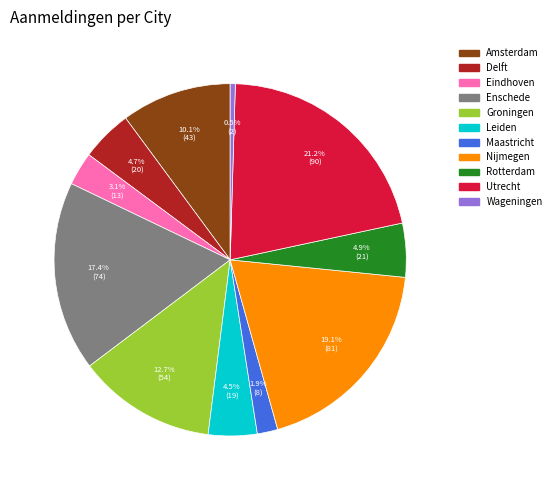

Does Leiden account for over 50% of the chart?

No